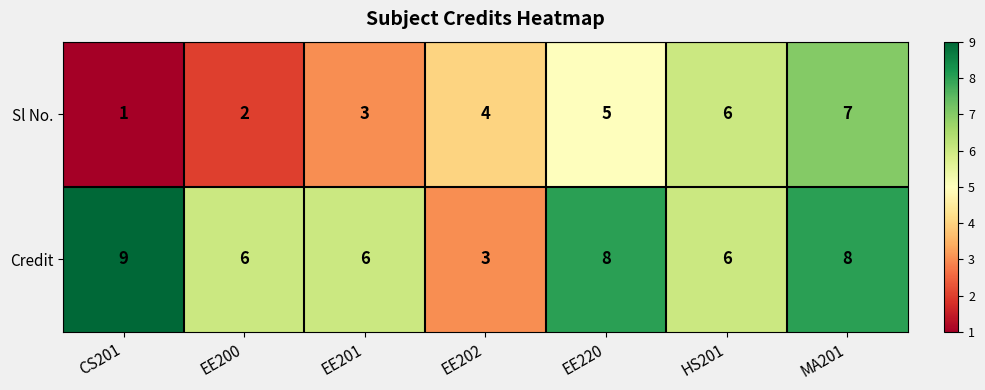

Is it true that Credit equals 9 at CS201?

True